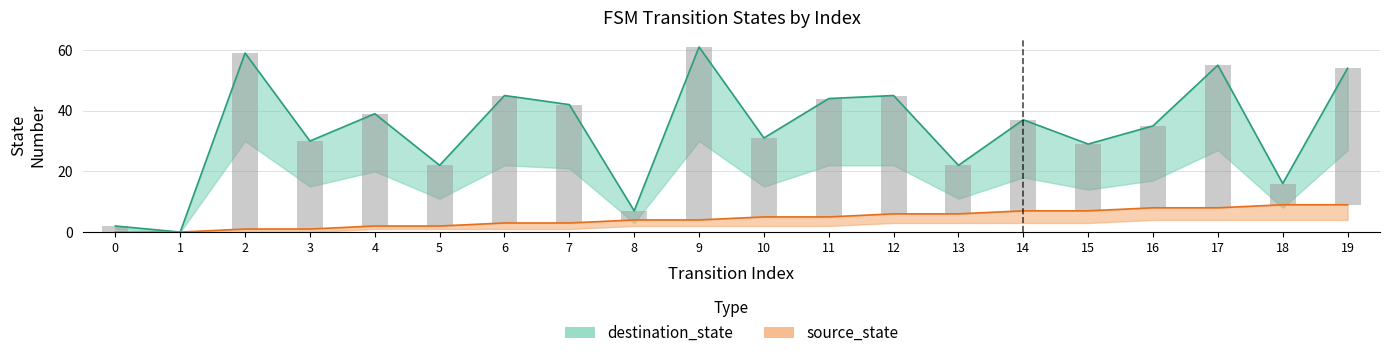

How many groups of bars are there?

20